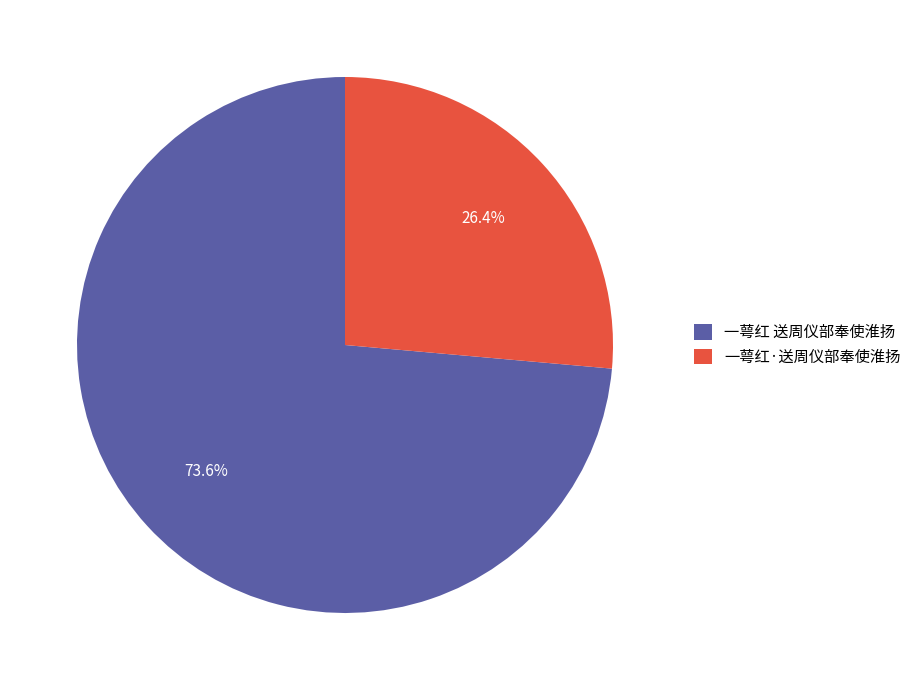

What is the ratio of the value at 一萼红·送周仪部奉使淮扬 to the value at 一萼红 送周仪部奉使淮扬?

0.4